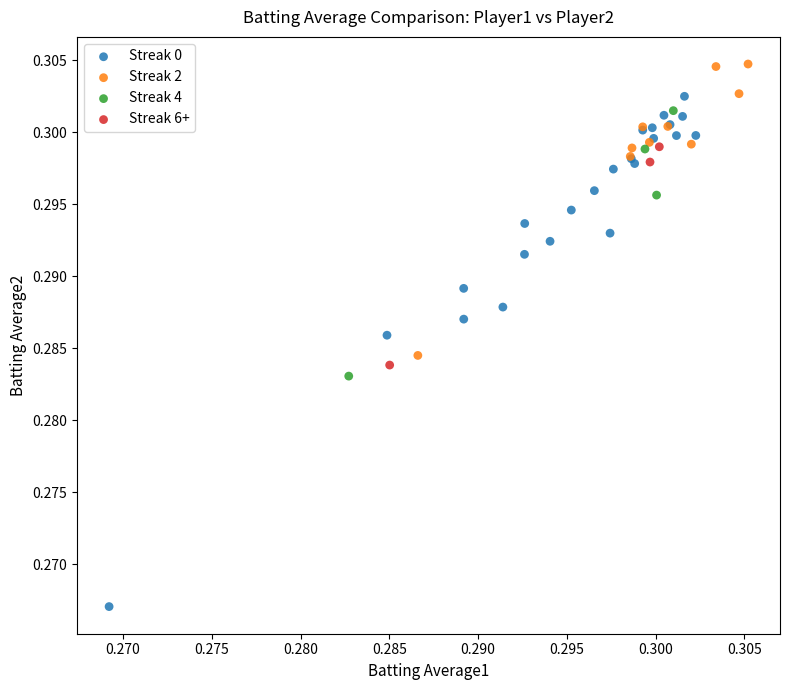

Which series contains the highest Y value?

Streak 2